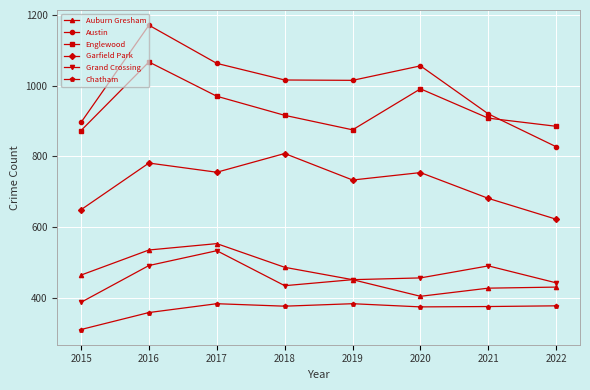

Does the chart display data point markers on the line(s)?

Yes